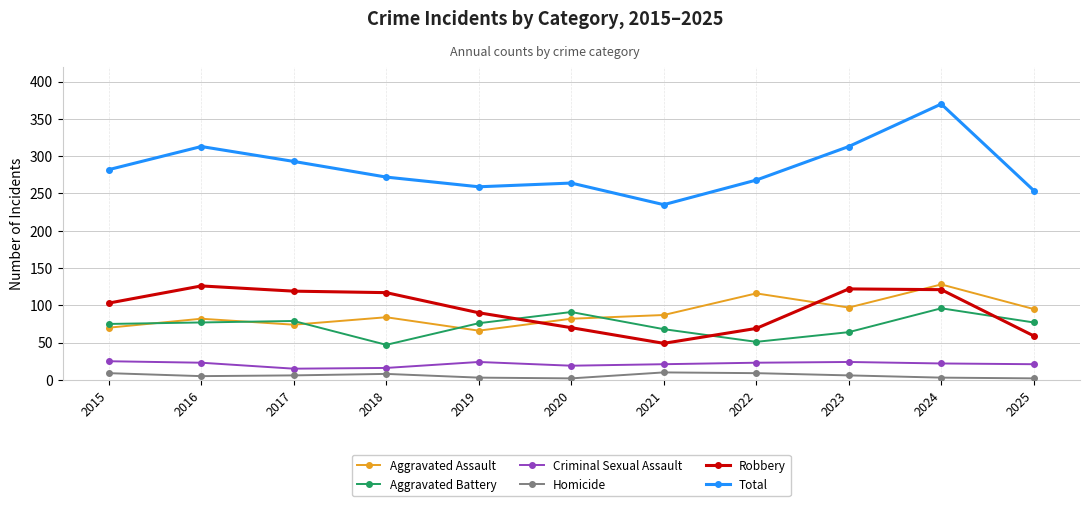

True or false: Criminal Sexual Assault and Total cross at least once.

False